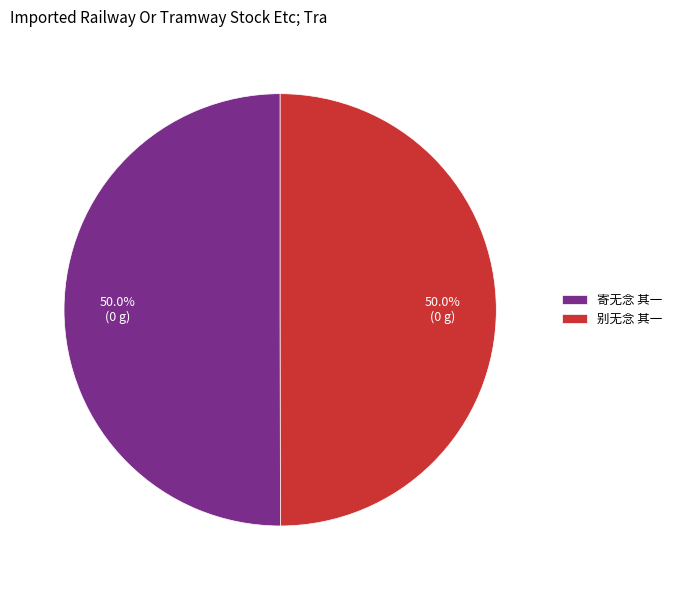

To the nearest percent, what percentage of the pie is 寄无念 其一?

50%